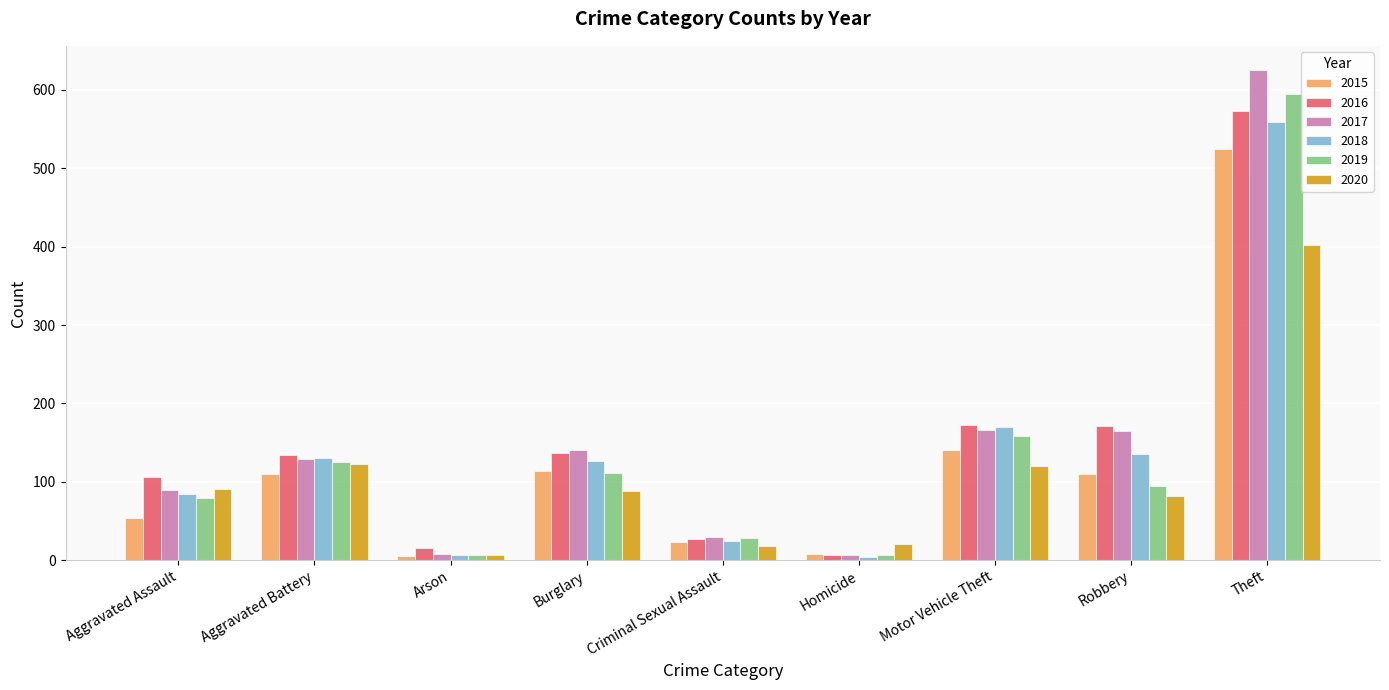

What are all the series names shown in the legend?

2015, 2016, 2017, 2018, 2019, 2020